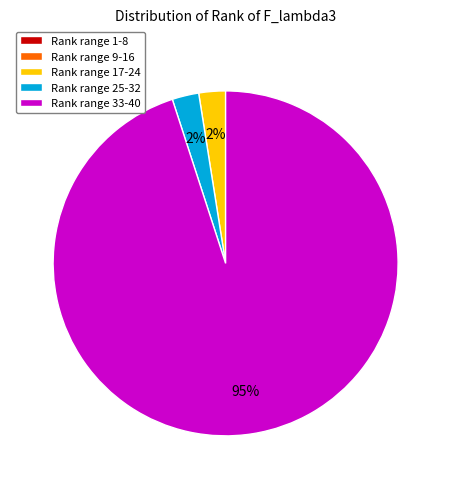

What percentage is the Rank range 25-32 slice, to the nearest percent?

3%